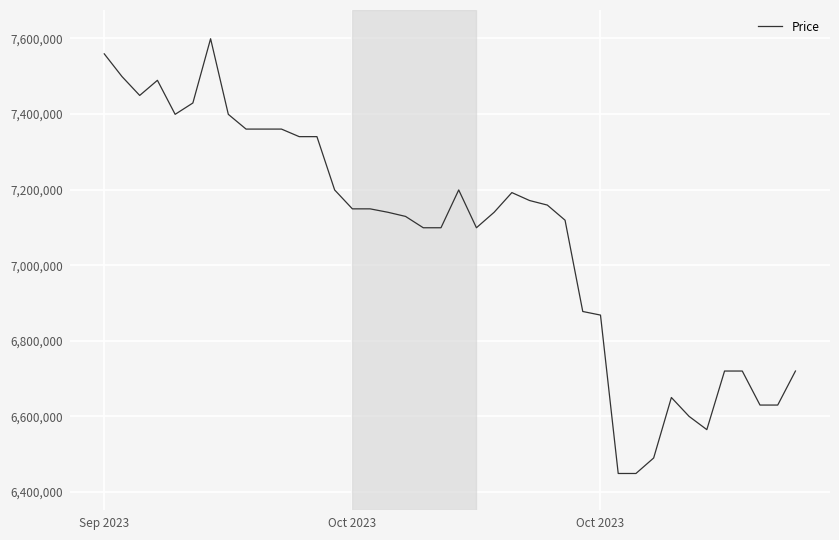

What is the maximum value shown in the chart?

7599000